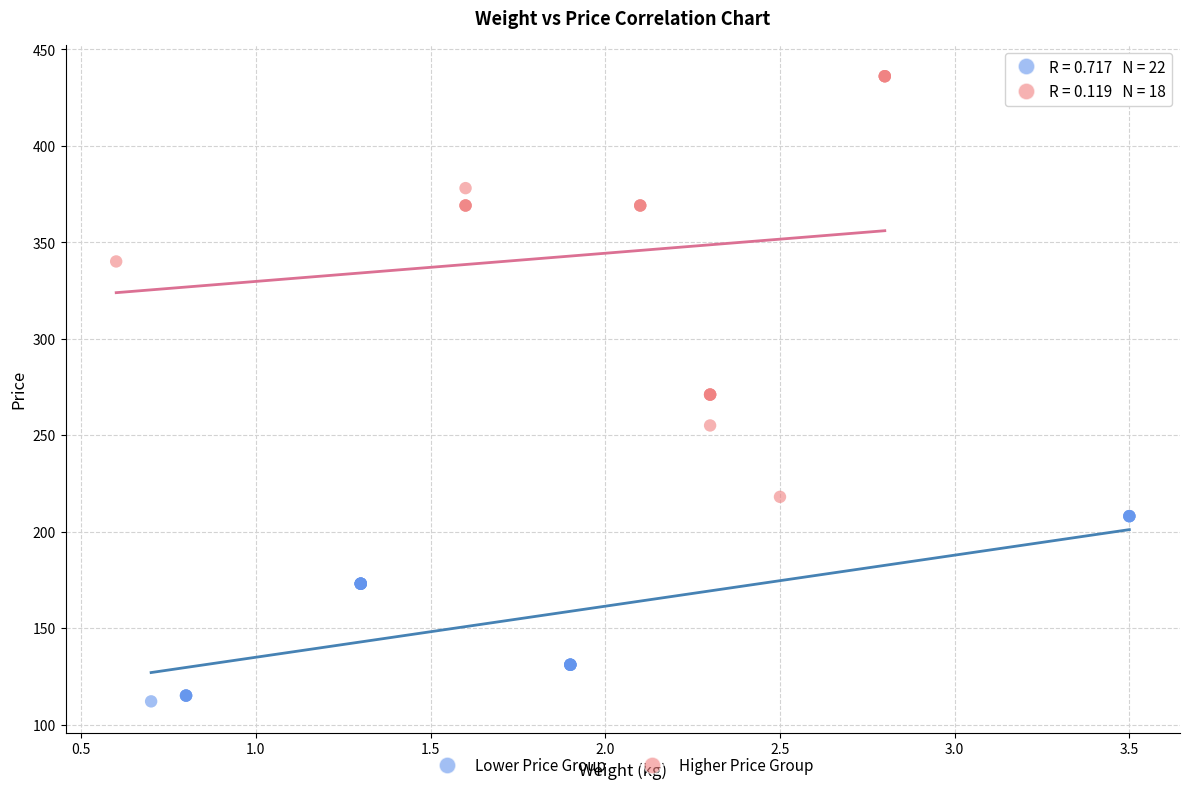

Which series has the largest Y range (max minus min)?

Higher Price Group